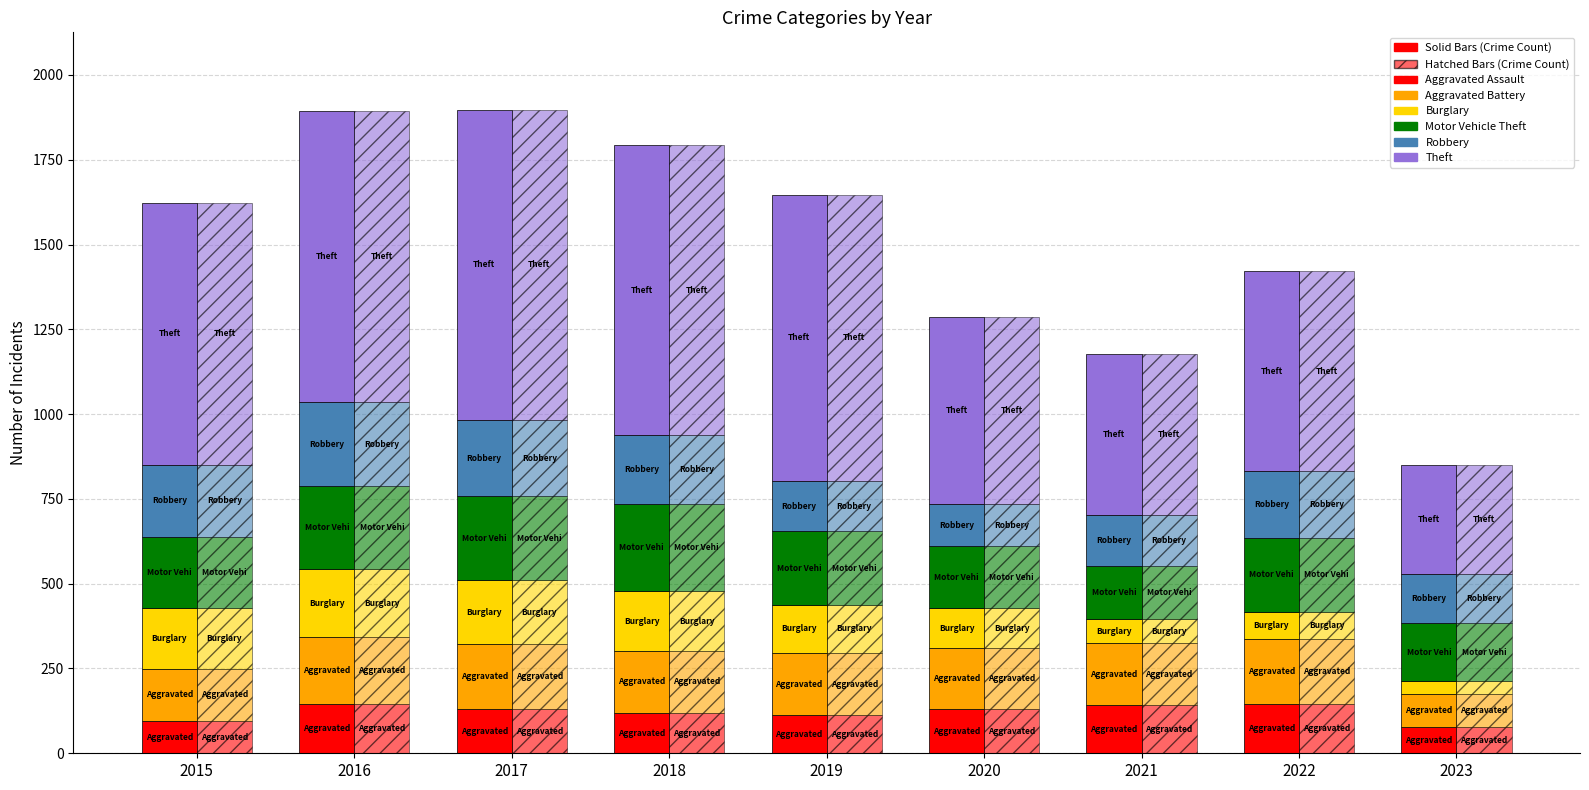

Reading left to right, extract all data points from this chart.

Aggravated Assault: 2015=95	2016=146	2017=131	2018=119	2019=113	2020=131	2021=142	2022=146	2023=78
Aggravated Battery: 2015=154	2016=196	2017=191	2018=183	2019=182	2020=180	2021=182	2022=190	2023=98
Burglary: 2015=178	2016=201	2017=189	2018=176	2019=143	2020=116	2021=71	2022=81	2023=36
Motor Vehicle Theft: 2015=211	2016=245	2017=247	2018=256	2019=216	2020=184	2021=156	2022=218	2023=171
Robbery: 2015=212	2016=247	2017=224	2018=204	2019=150	2020=124	2021=153	2022=196	2023=146
Theft: 2015=774	2016=858	2017=916	2018=856	2019=841	2020=551	2021=474	2022=590	2023=321